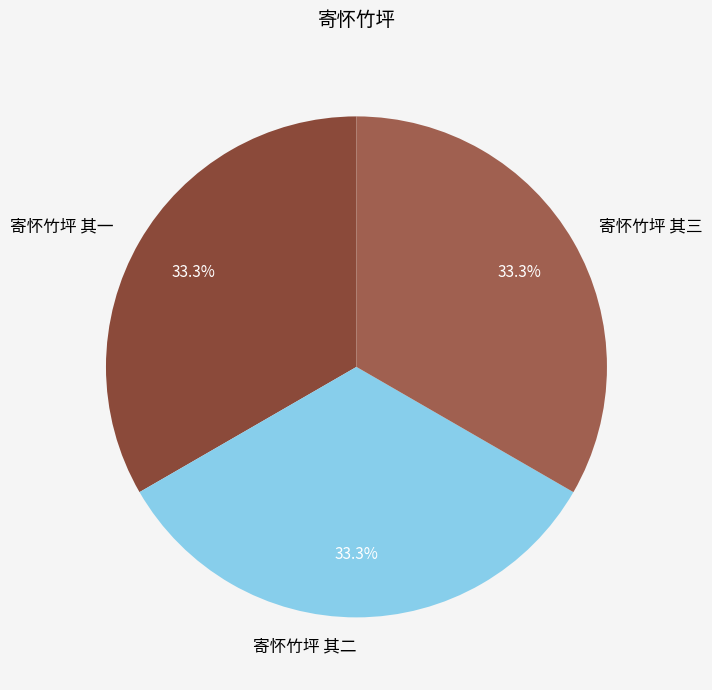

Is there any slice that represents more than half of the pie?

No